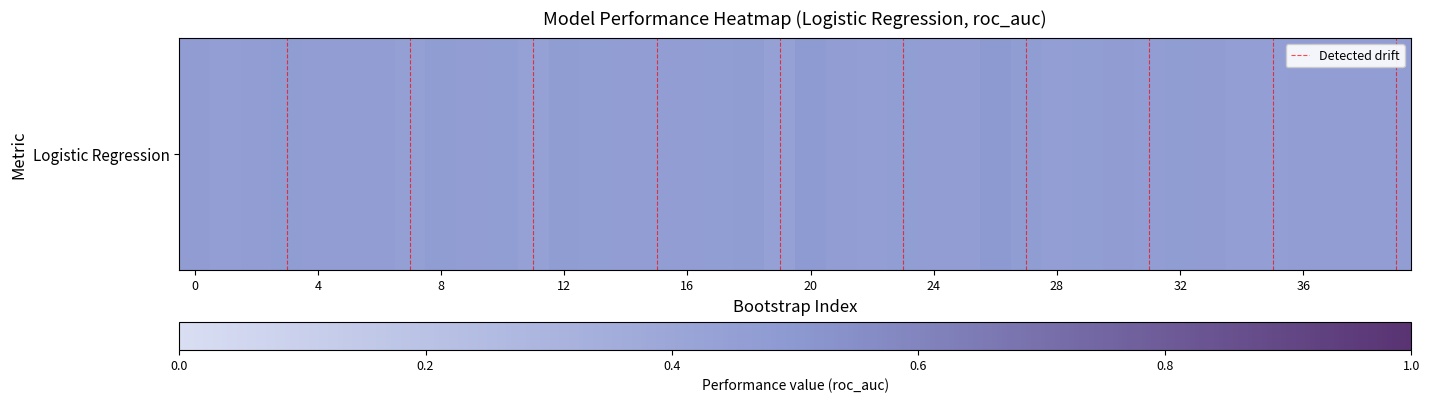

What is the average value?

0.5